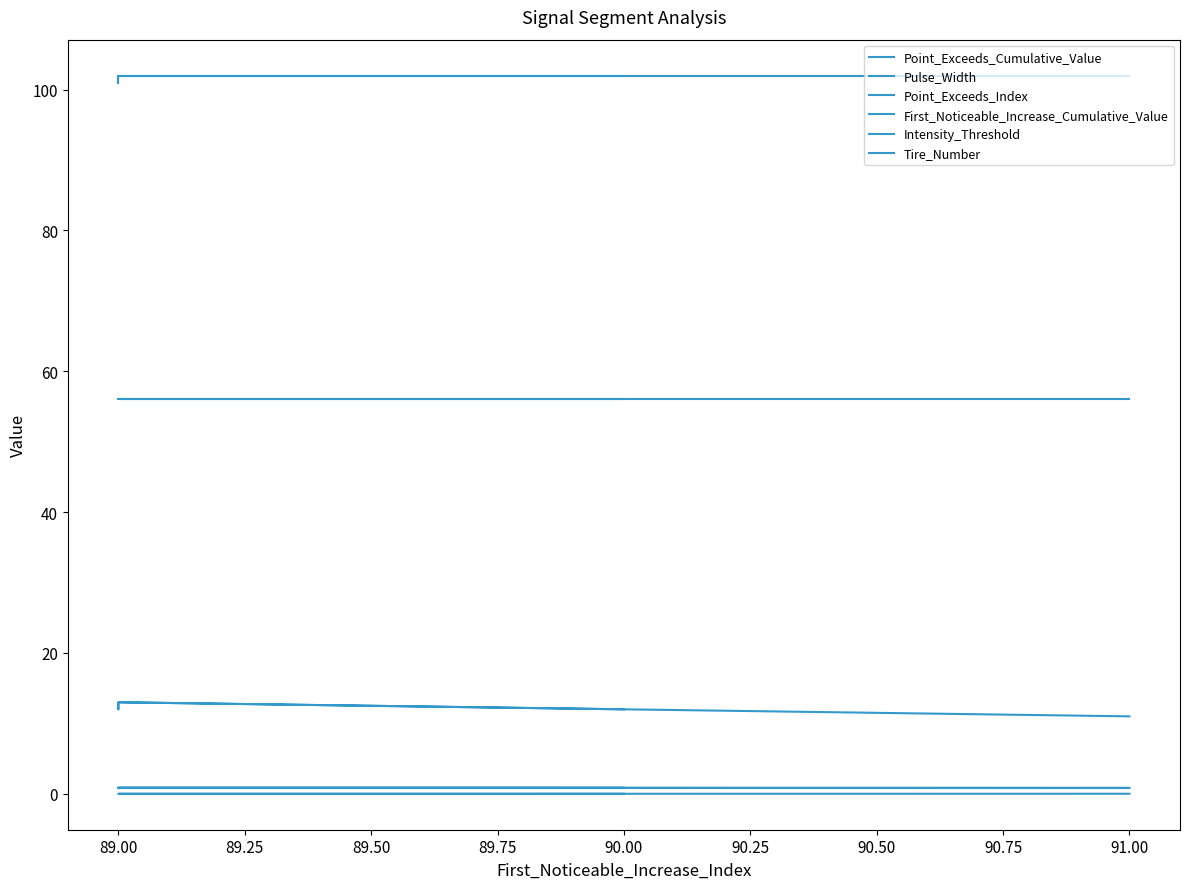

The Pulse_Width series shows 2.4 at 91.00. True or false?

False